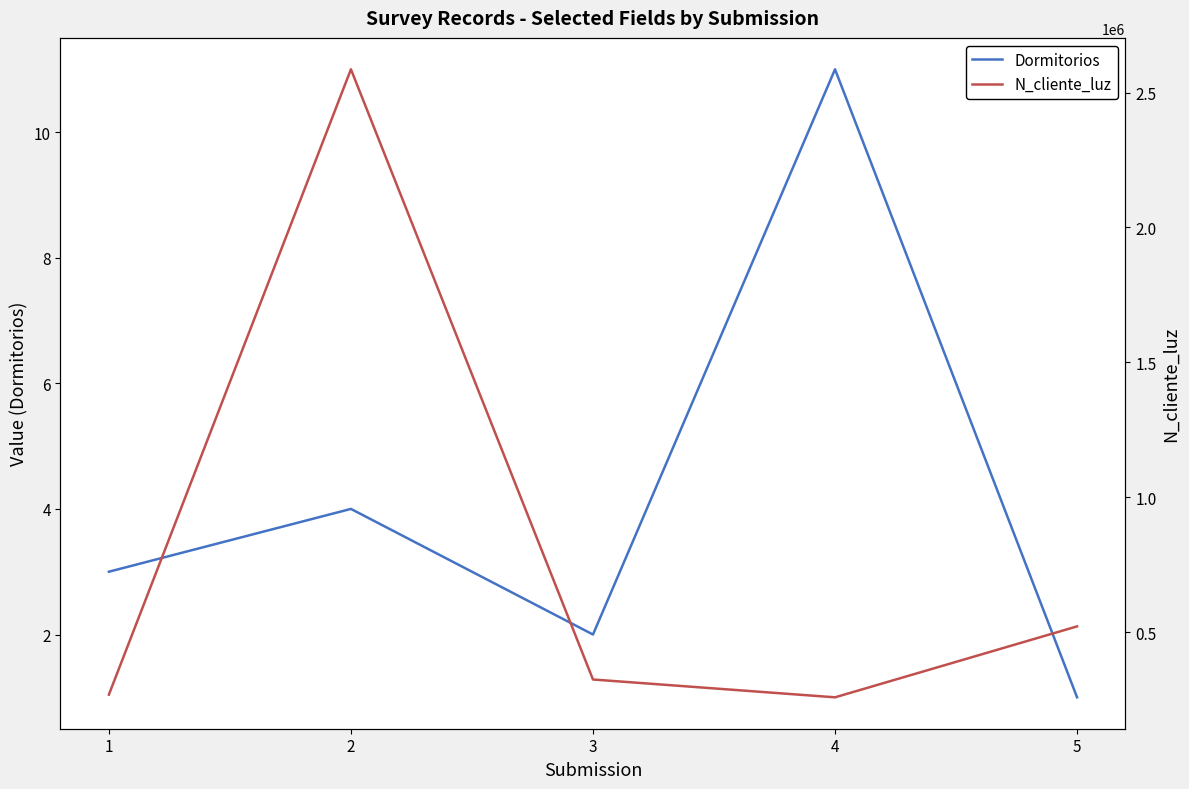

Rank the series at 5 from highest to lowest value.

N_cliente_luz, Dormitorios